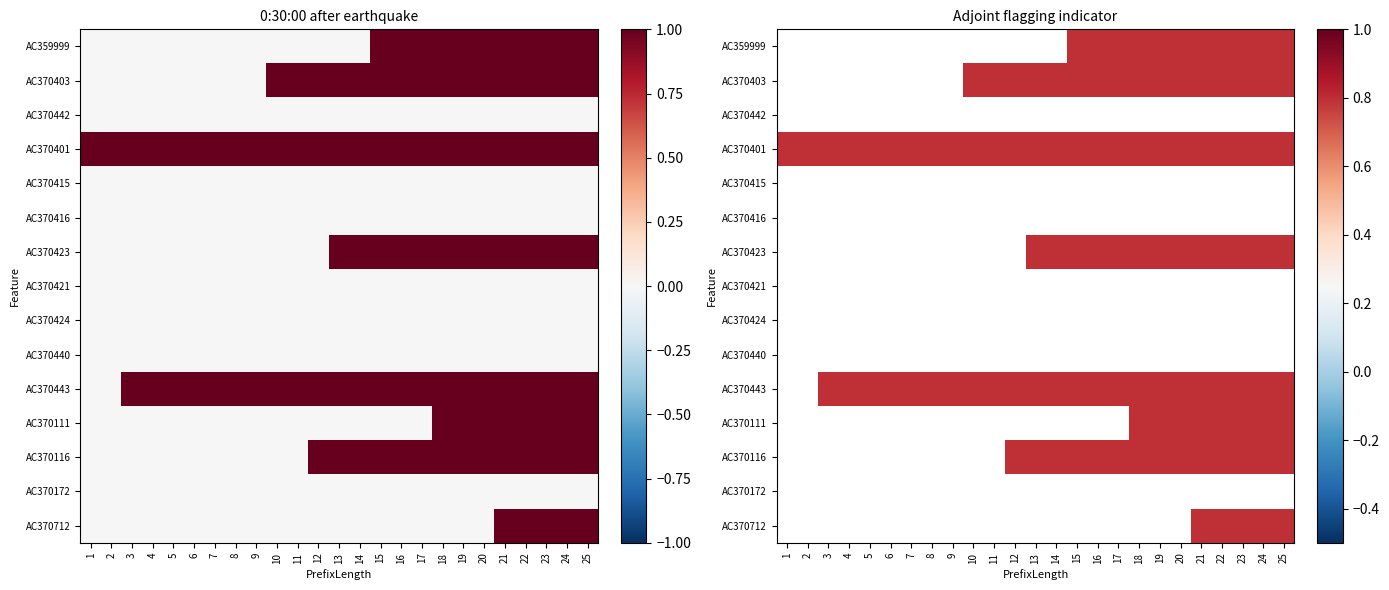

How many data points does each series have?

25